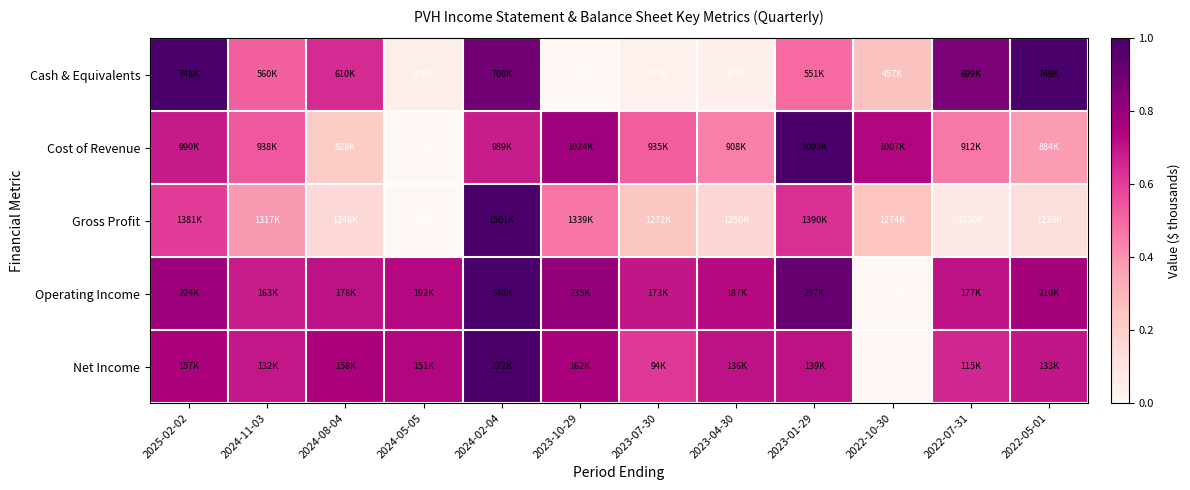

Count the number of data series in this chart.

5